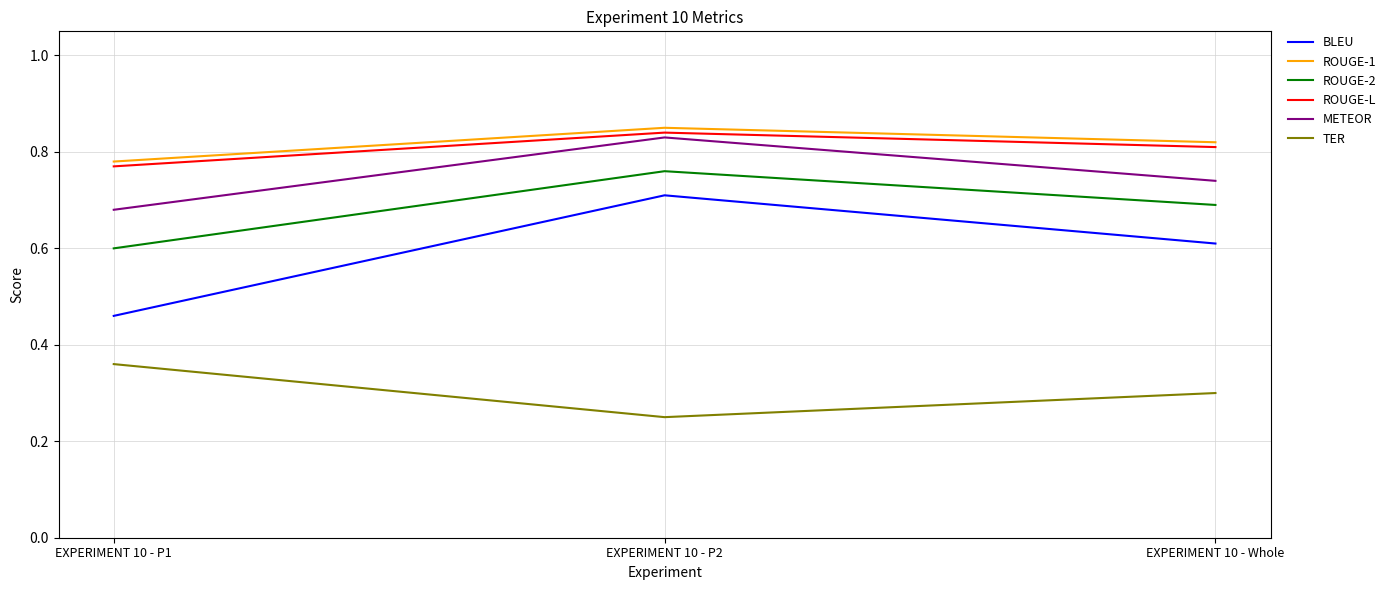

What is the sum of all ROUGE-L values?

2.4